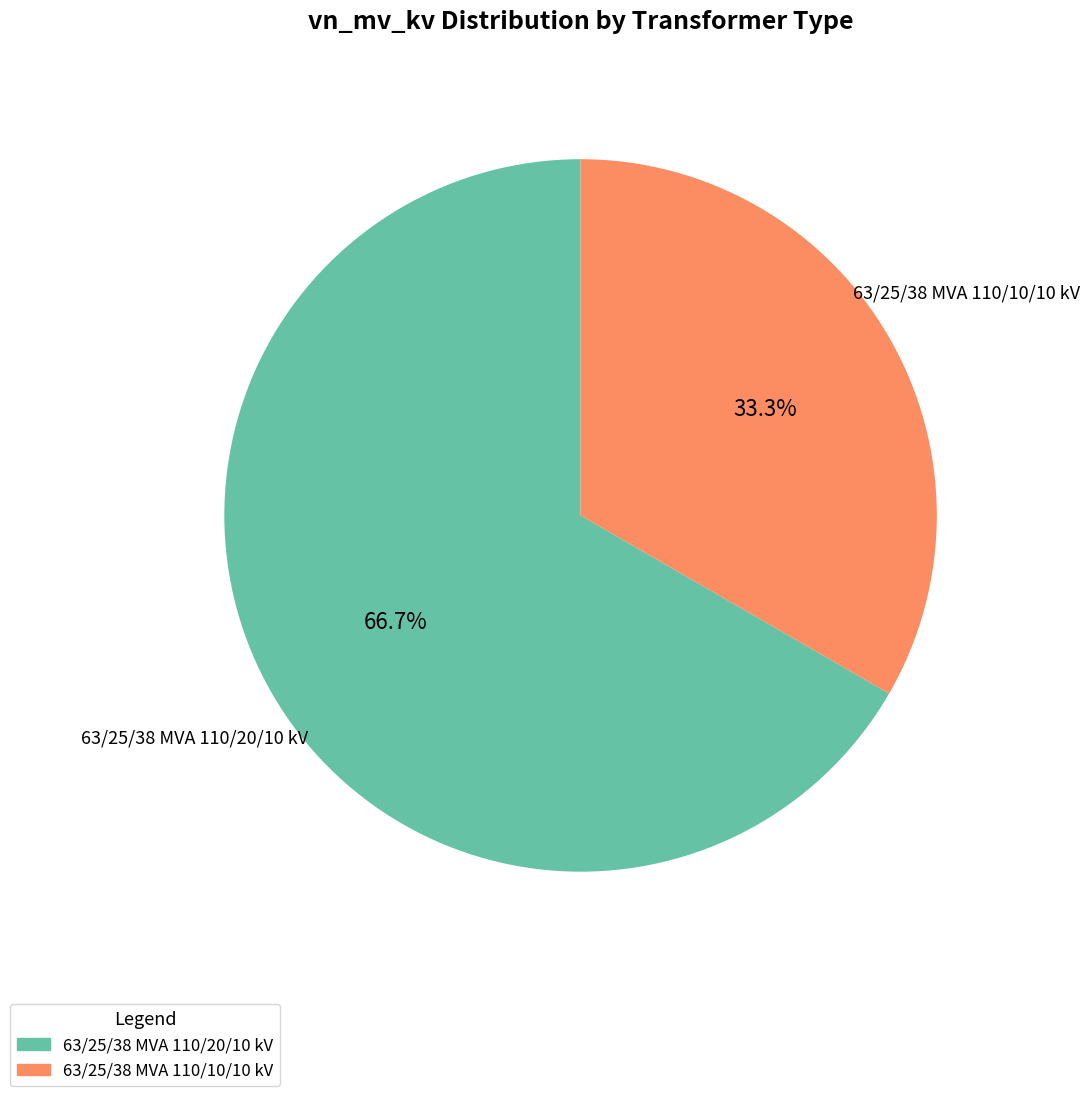

What is the smallest slice in the pie chart?

63/25/38 MVA 110/10/10 kV